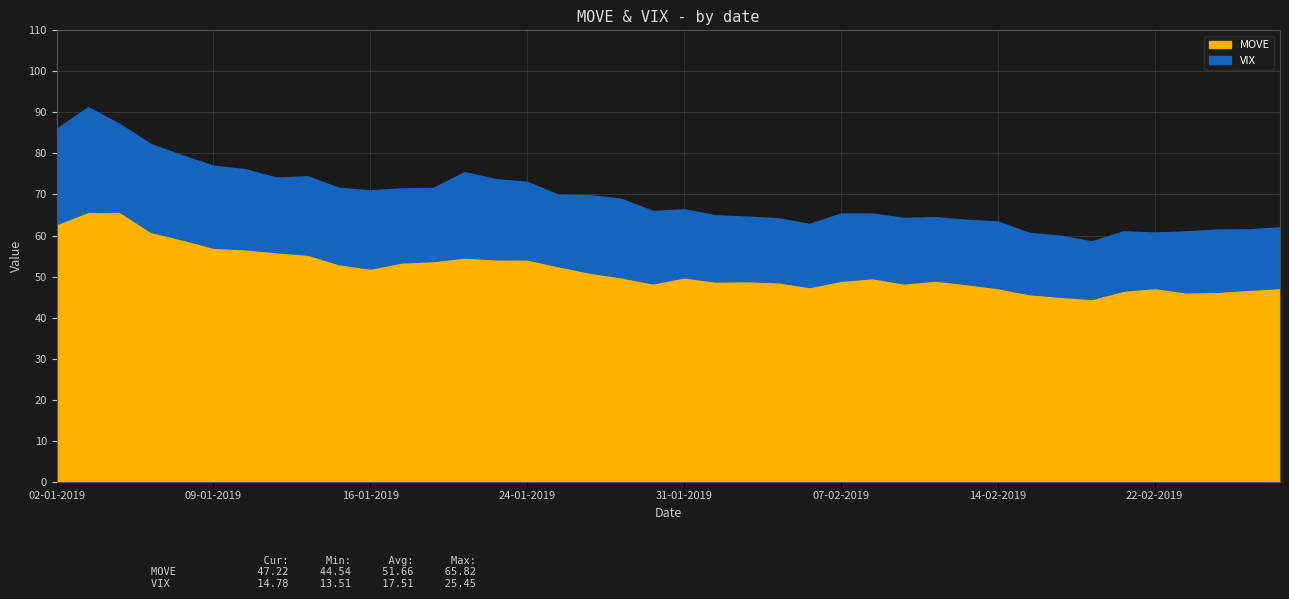

Reading left to right, list all the values displayed in this chart.

VIX: 02-01-2019=23.2	03-01-2019=25.4	04-01-2019=21.4	07-01-2019=21.4	08-01-2019=20.5	09-01-2019=20.0	10-01-2019=19.5	11-01-2019=18.2	14-01-2019=19.1	15-01-2019=18.6	16-01-2019=19.0	17-01-2019=18.1	18-01-2019=17.8	22-01-2019=20.8	23-01-2019=19.5	24-01-2019=18.9	25-01-2019=17.4	28-01-2019=18.9	29-01-2019=19.1	30-01-2019=17.7	31-01-2019=16.6	01-02-2019=16.1	04-02-2019=15.7	05-02-2019=15.6	06-02-2019=15.4	07-02-2019=16.4	08-02-2019=15.7	11-02-2019=16.0	12-02-2019=15.4	13-02-2019=15.7	14-02-2019=16.2	15-02-2019=14.9	19-02-2019=14.9	20-02-2019=14.0	21-02-2019=14.5	22-02-2019=13.5	25-02-2019=14.8	26-02-2019=15.2	27-02-2019=14.7	28-02-2019=14.8
MOVE: 02-01-2019=62.8	03-01-2019=65.8	04-01-2019=65.8	07-01-2019=60.9	08-01-2019=59.0	09-01-2019=57.0	10-01-2019=56.6	11-01-2019=55.9	14-01-2019=55.3	15-01-2019=53.0	16-01-2019=52.0	17-01-2019=53.4	18-01-2019=53.8	22-01-2019=54.6	23-01-2019=54.2	24-01-2019=54.2	25-01-2019=52.5	28-01-2019=51.0	29-01-2019=49.8	30-01-2019=48.3	31-01-2019=49.8	01-02-2019=48.8	04-02-2019=48.9	05-02-2019=48.6	06-02-2019=47.4	07-02-2019=49.0	08-02-2019=49.6	11-02-2019=48.3	12-02-2019=49.0	13-02-2019=48.2	14-02-2019=47.2	15-02-2019=45.7	19-02-2019=45.1	20-02-2019=44.5	21-02-2019=46.5	22-02-2019=47.2	25-02-2019=46.2	26-02-2019=46.3	27-02-2019=46.8	28-02-2019=47.2